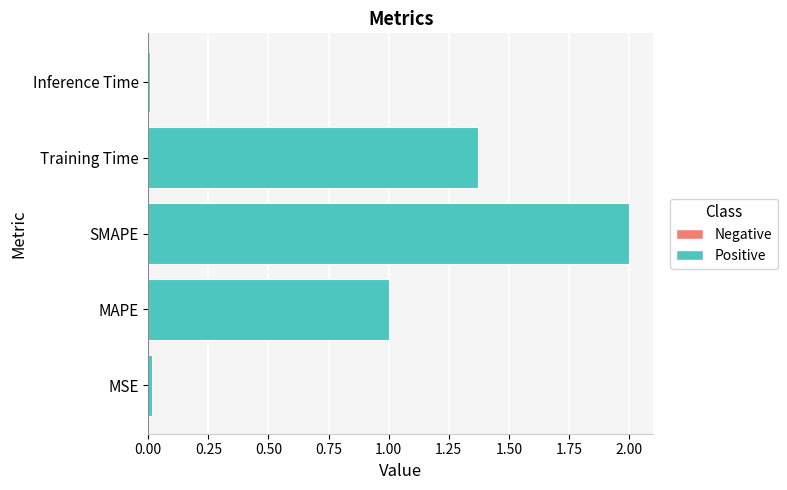

What is the difference between the values at SMAPE and MAPE?

1.0